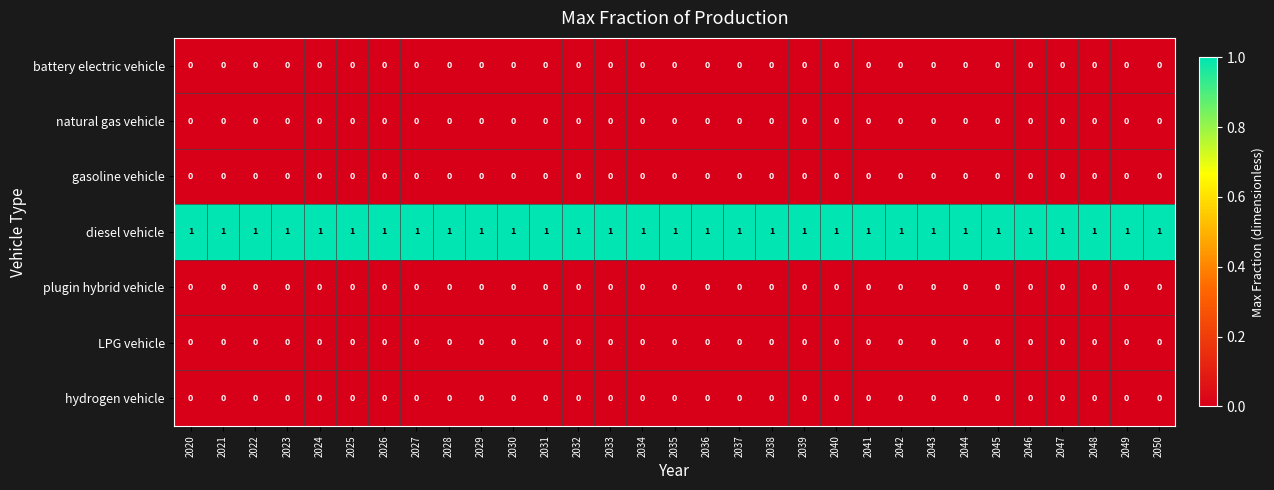

Which series has the largest total across all categories?

diesel vehicle